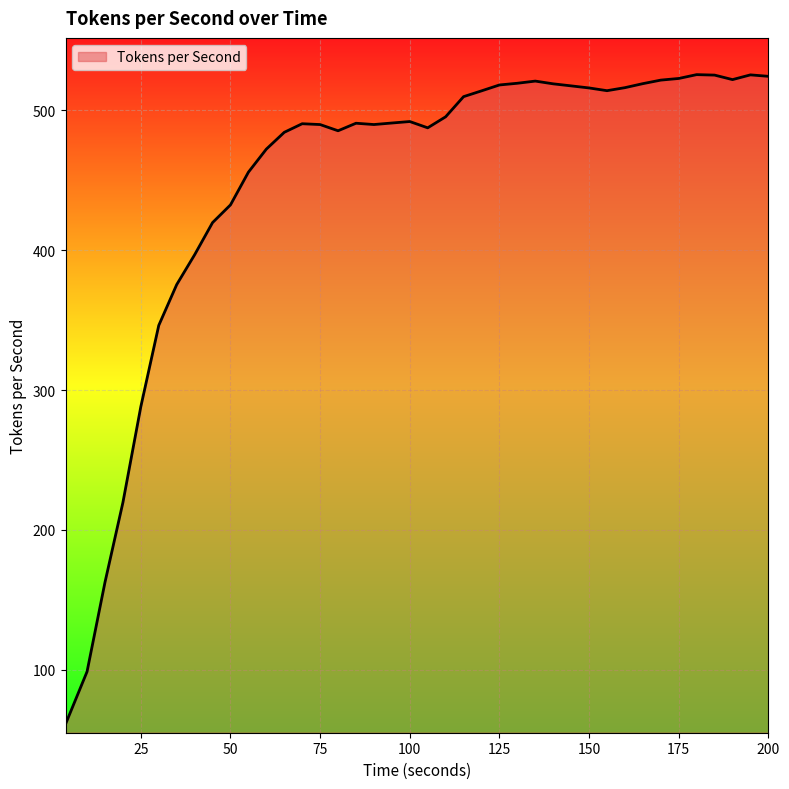

What is the minimum value shown in the chart?

61.0